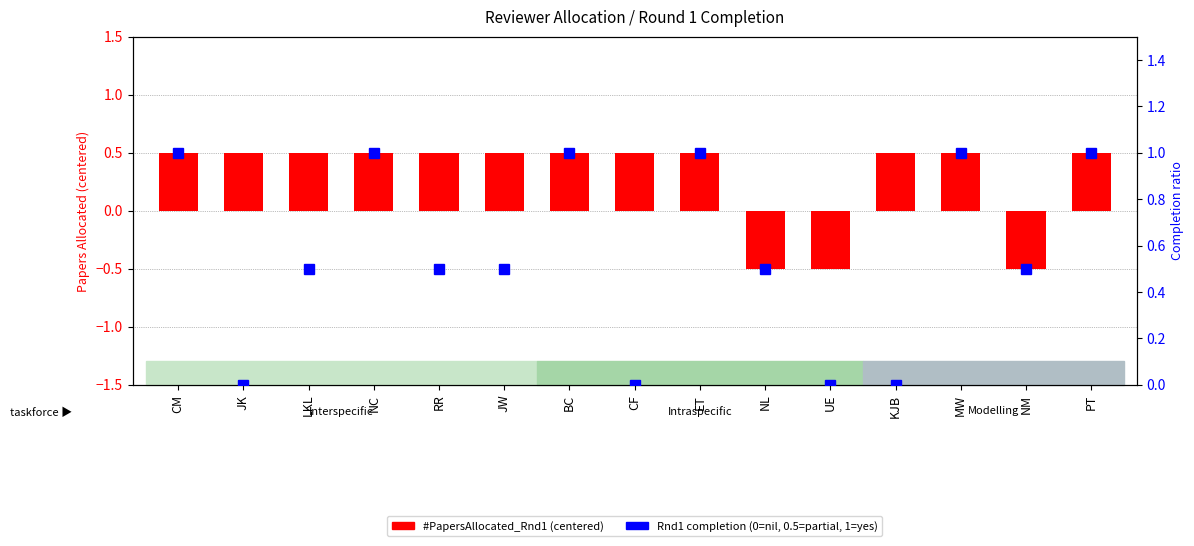

What is the sum of the values at JW and CM?

1.0